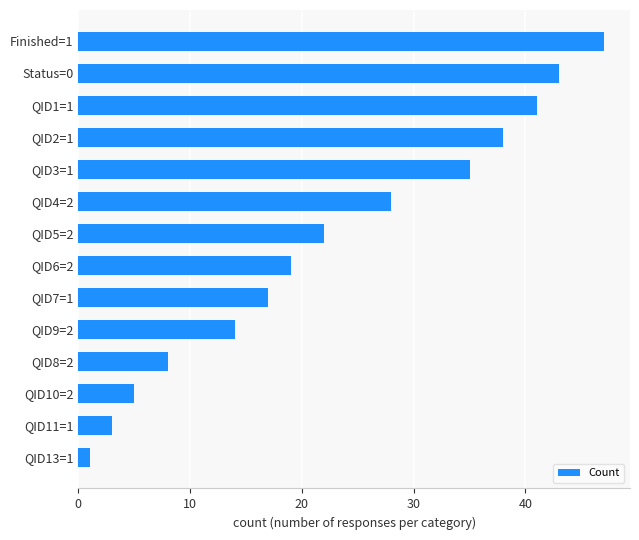

Count the number of categories in the chart.

14